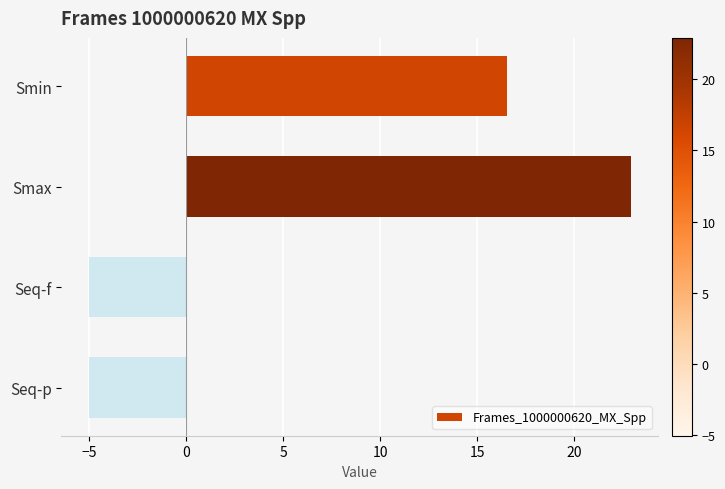

What is the greatest value displayed?

22.9